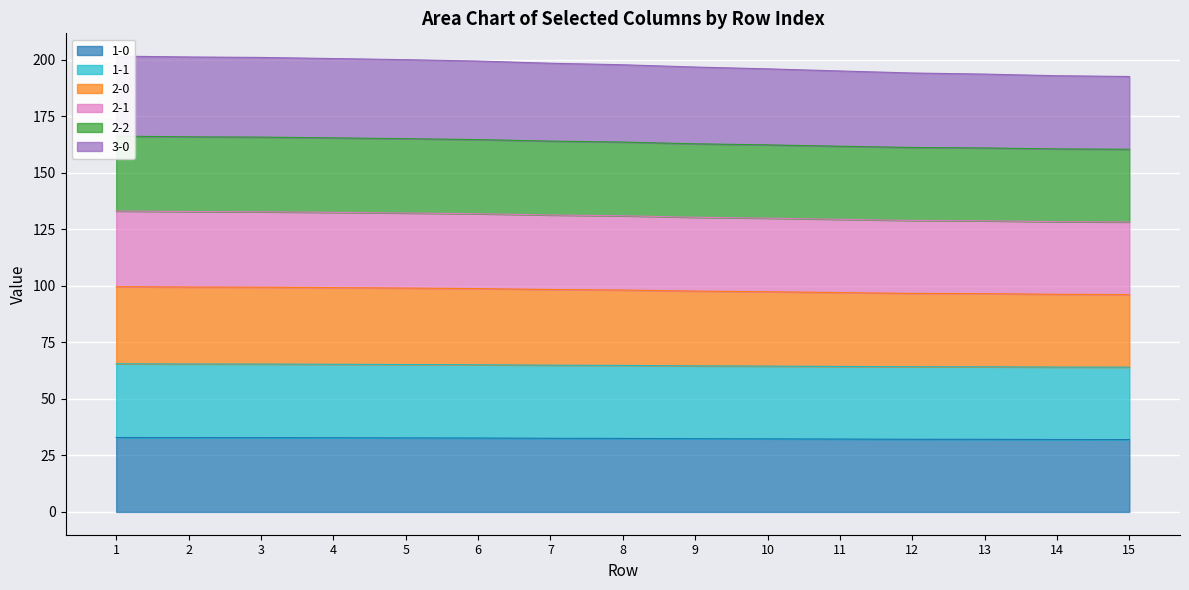

At which label is 2-2 closest to 130?

10